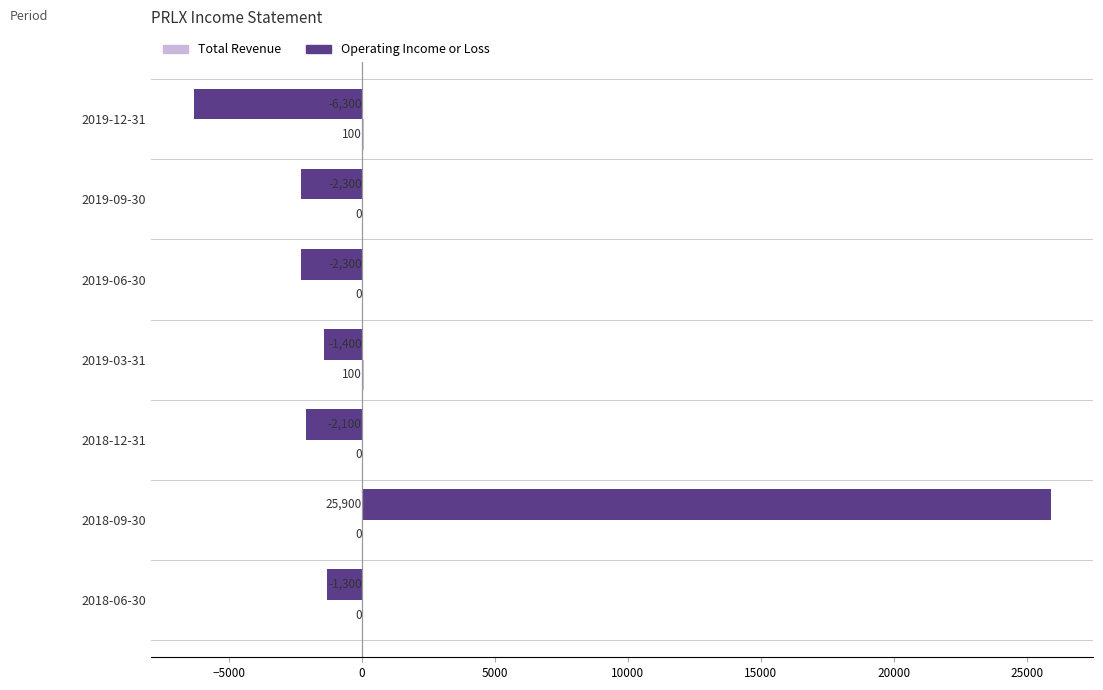

Read the Operating Income or Loss value at 2019-09-30.

-2300